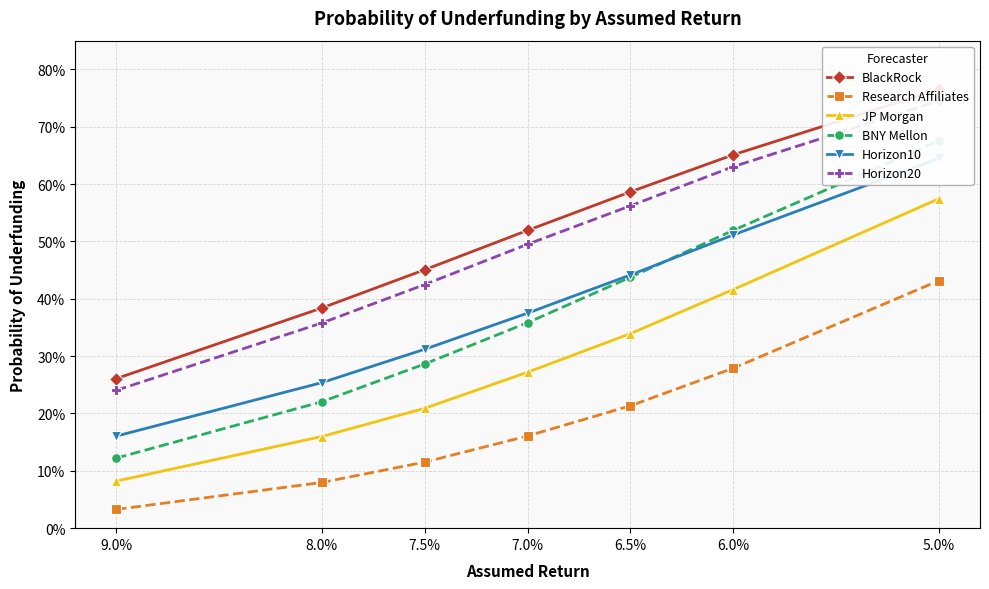

Is the value of BNY Mellon at 6.0% greater than the value of Horizon20 at 7.5%?

Yes